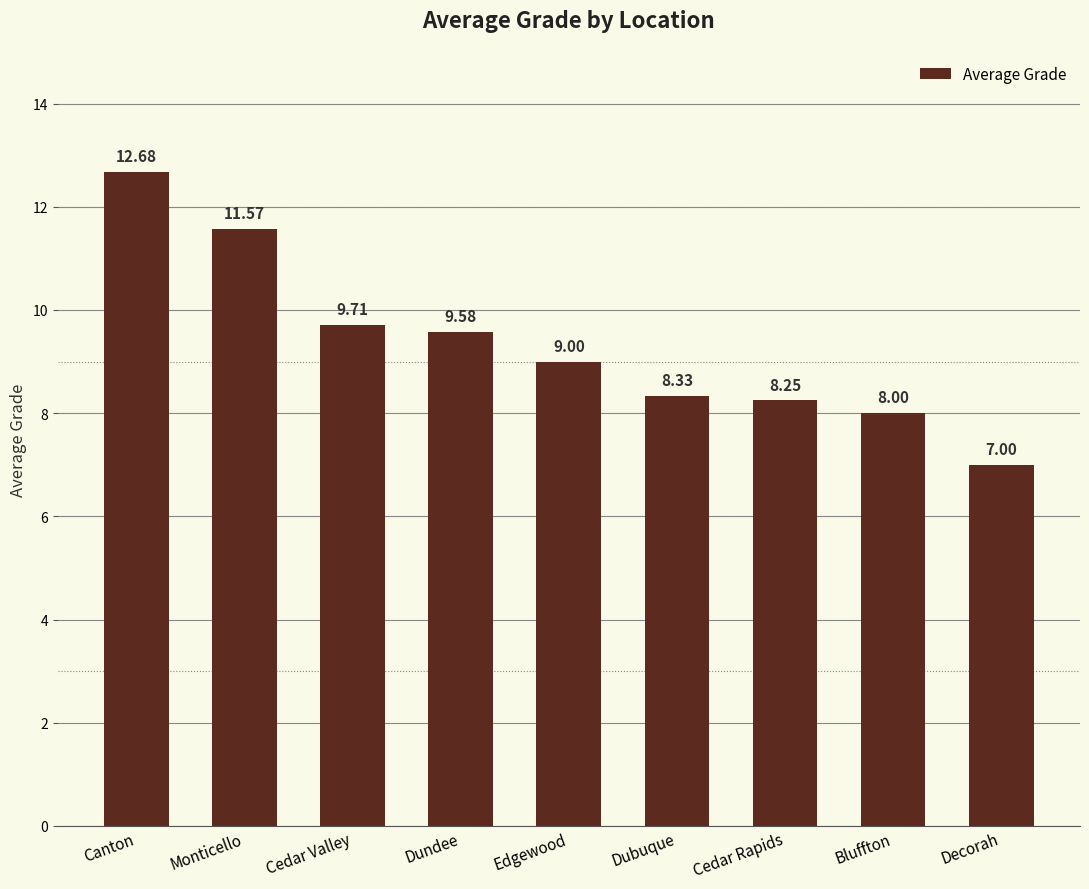

What is the label of the 4th bar from the left?

Dundee